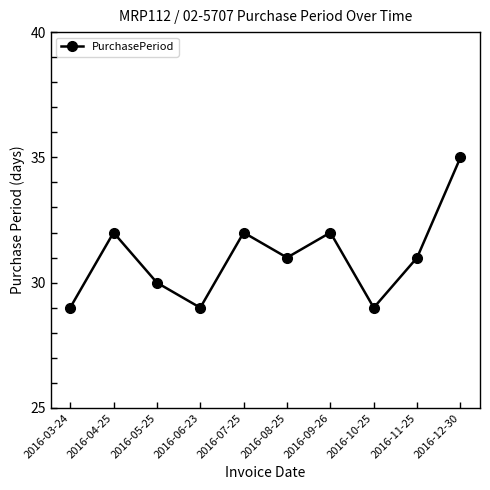

What is the label of the 5th point from the left?

2016-07-25